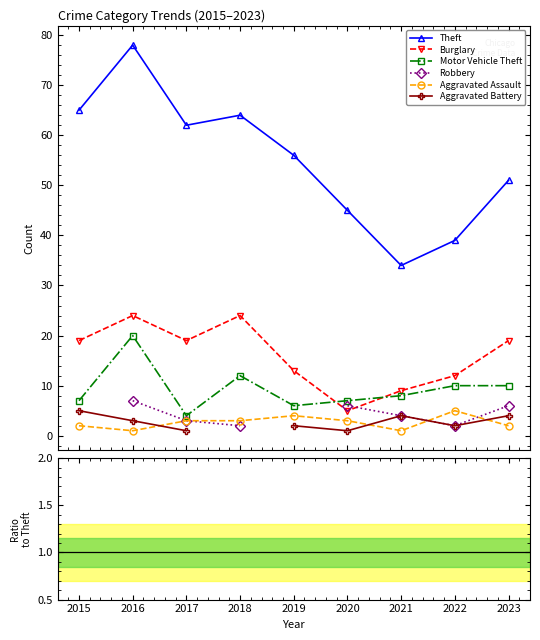

Is the value of Motor Vehicle Theft at 2016 greater than the value of Robbery at 2018?

Yes